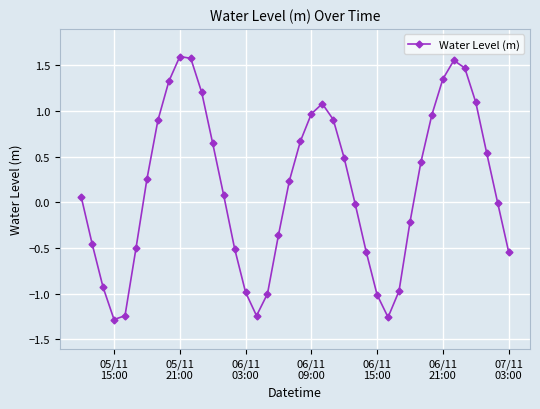

How many interior local valleys (lower than both neighbors) does the data have?

3